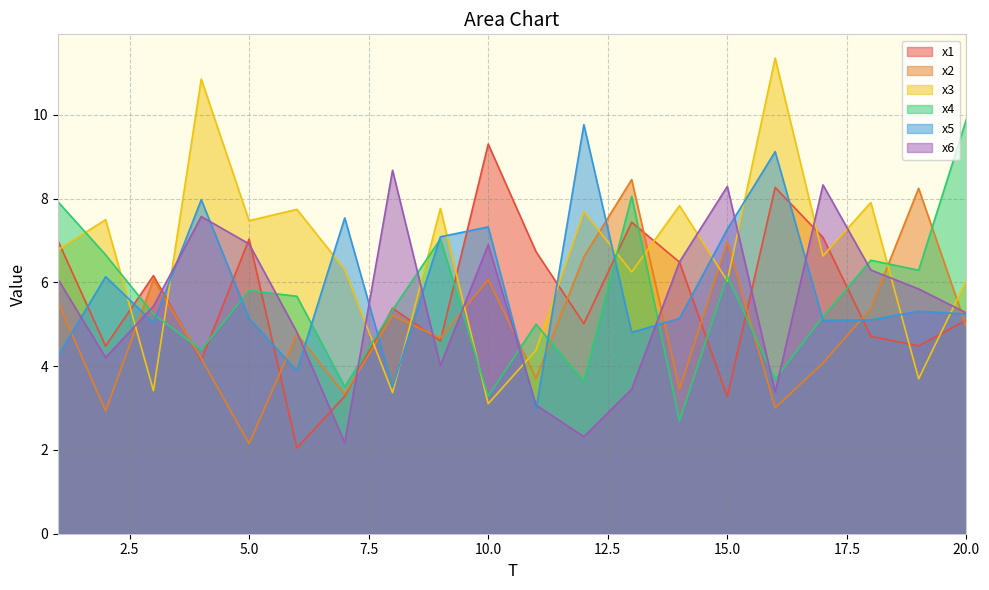

What is the sum of all x6 values?

109.5